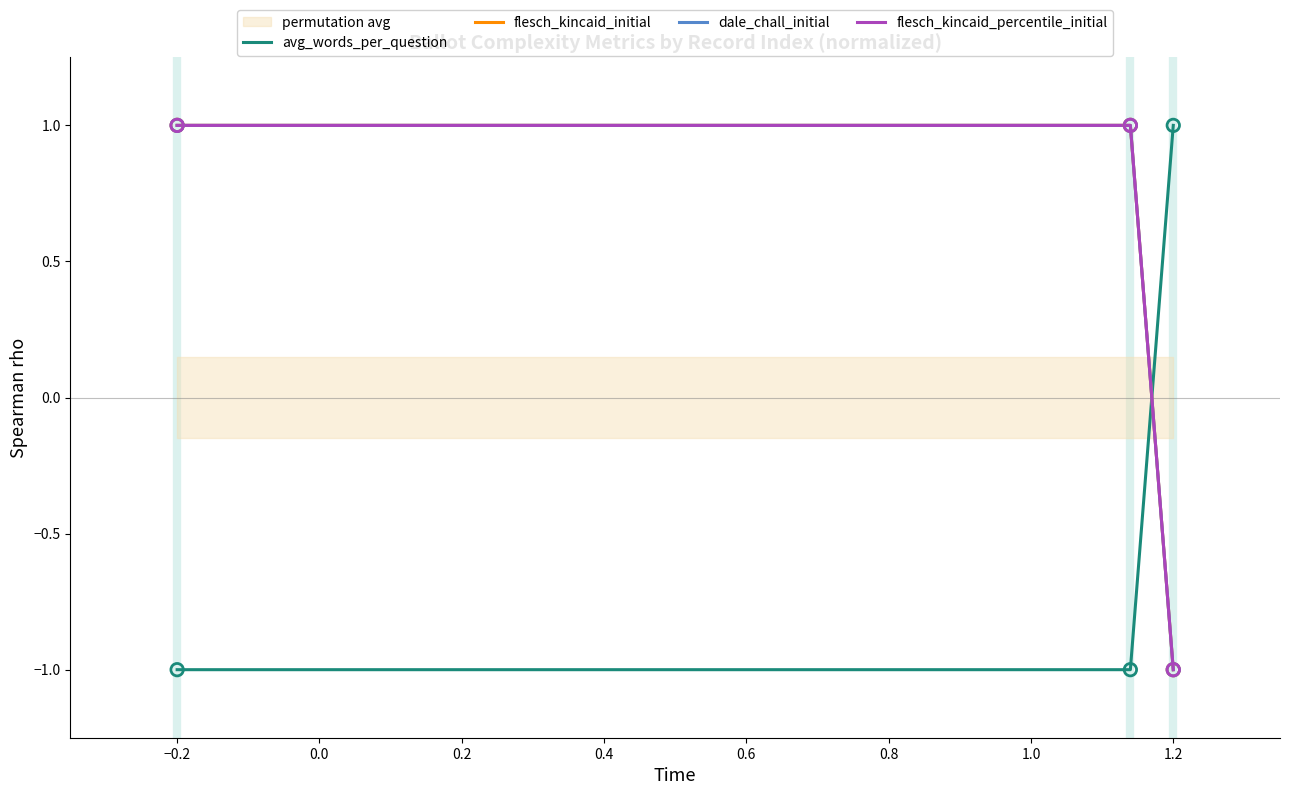

Which series contains the highest Y value?

avg_words_per_question